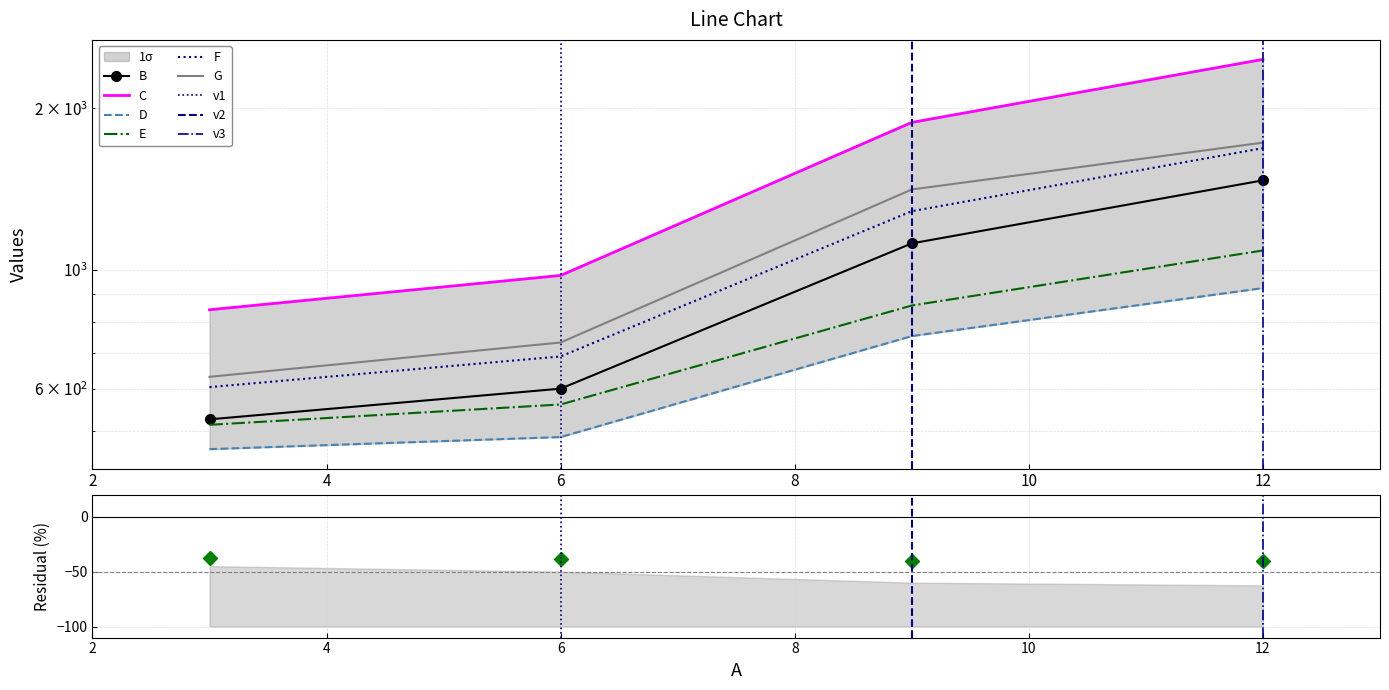

What is the difference between the G values at 12 and 9?

314.0